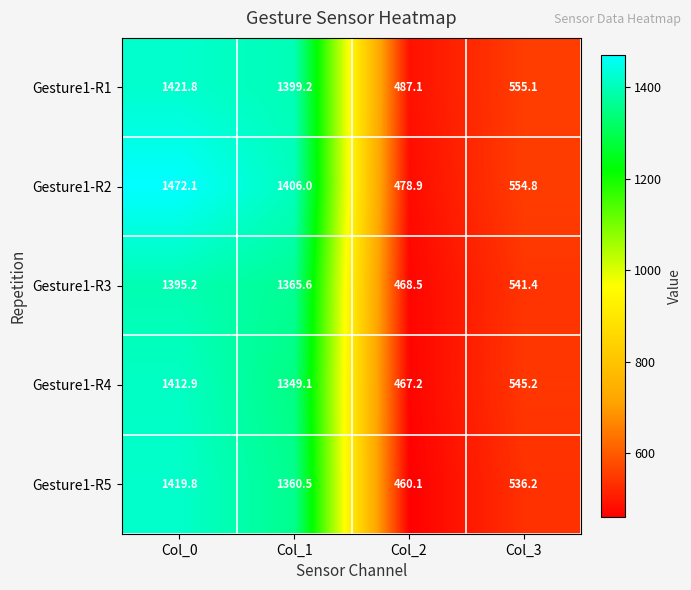

What is the average value of the Gesture1-R1 series?

965.8